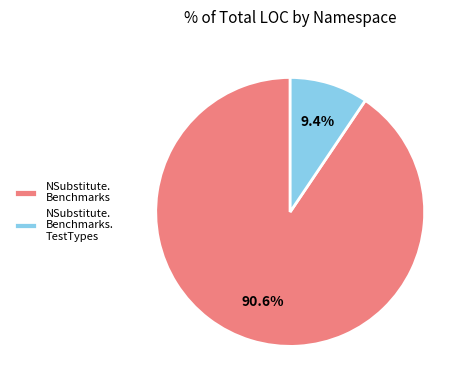

Which category has the biggest portion of the pie?

NSubstitute. Benchmarks